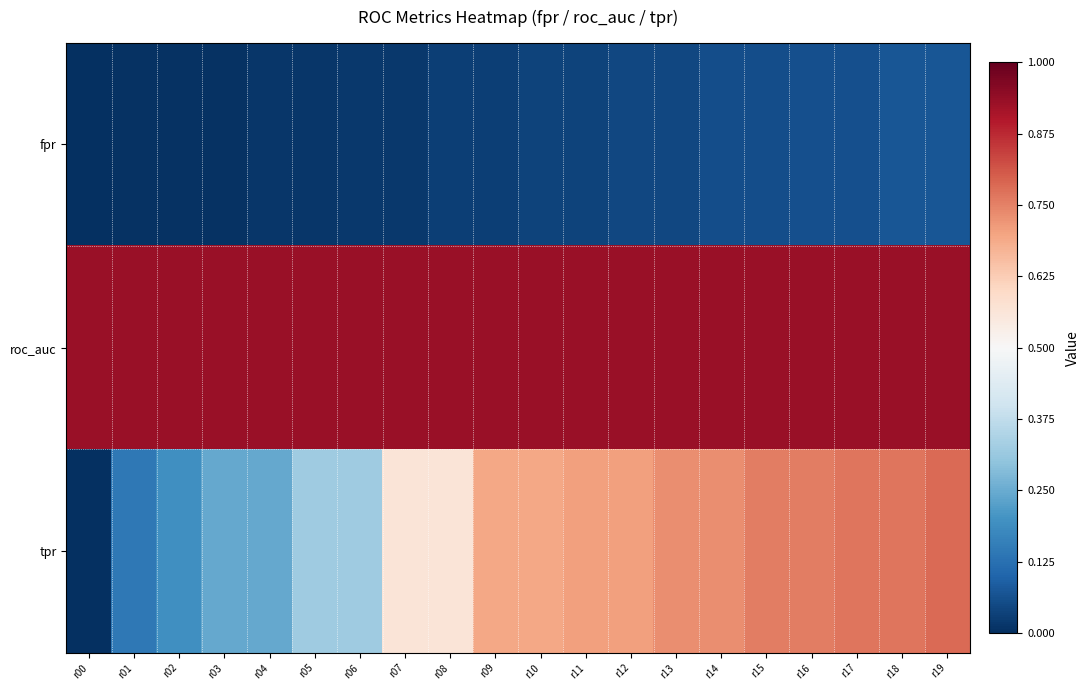

Count the number of data series in this chart.

3